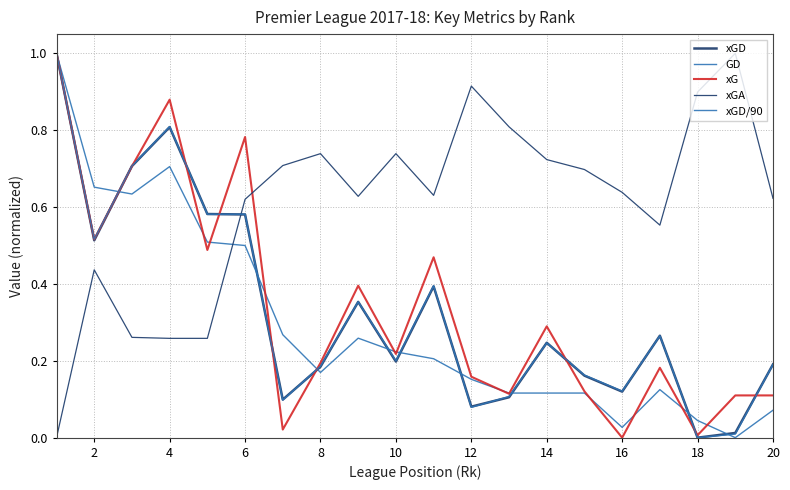

How many lines are shown in the chart?

5